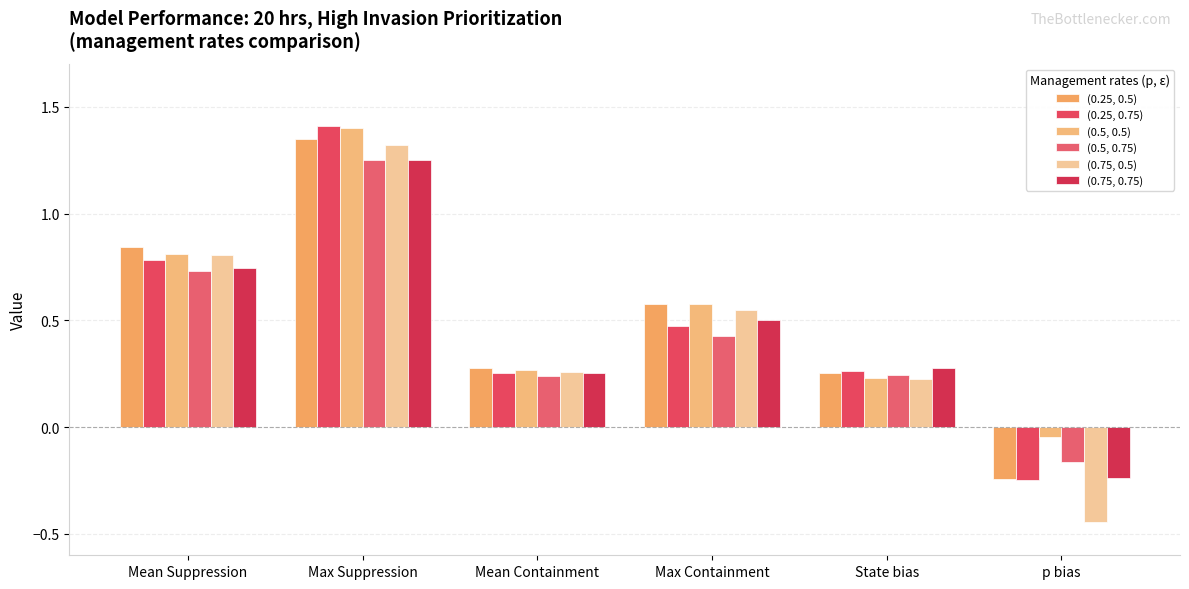

Which series changed the most between Mean Containment and State bias?

(0.5, 0.5)